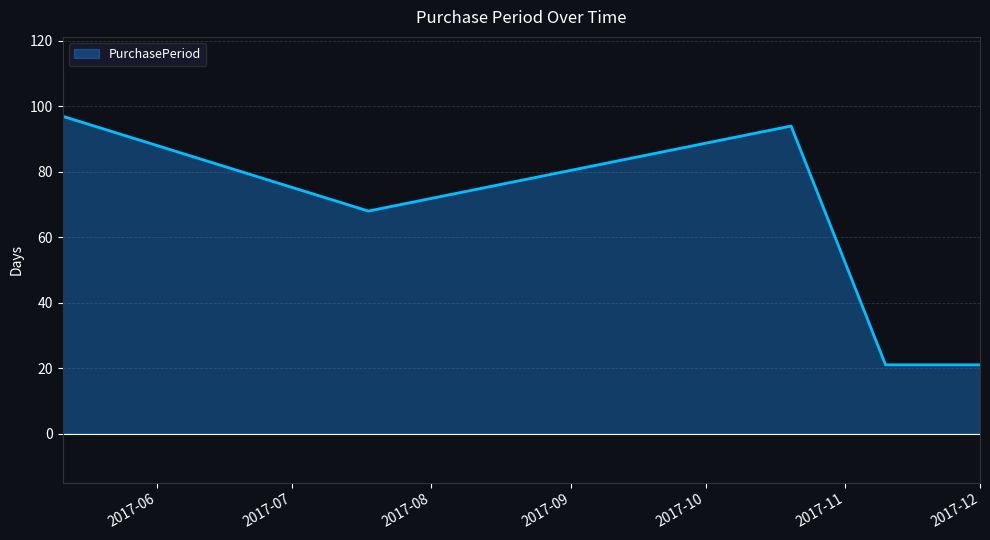

What is the smallest value displayed?

21